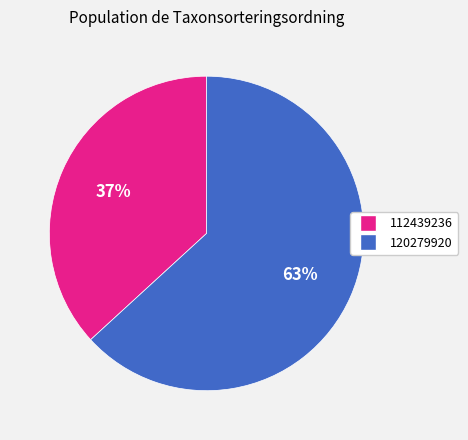

How many slices are in this pie chart?

2